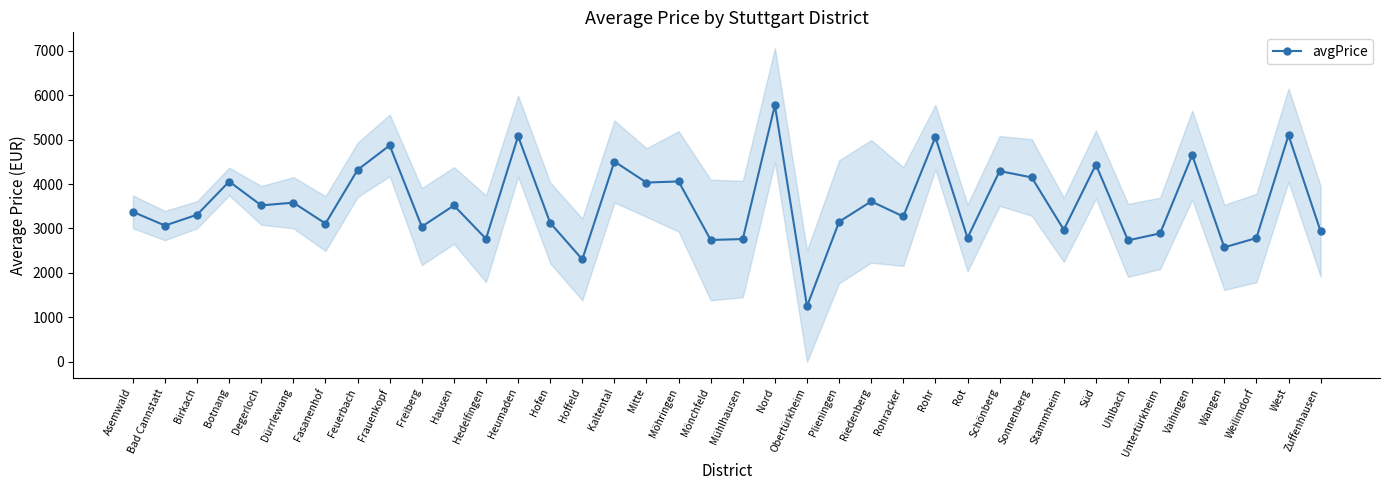

What is the label of the 13th point from the left?

Heumaden